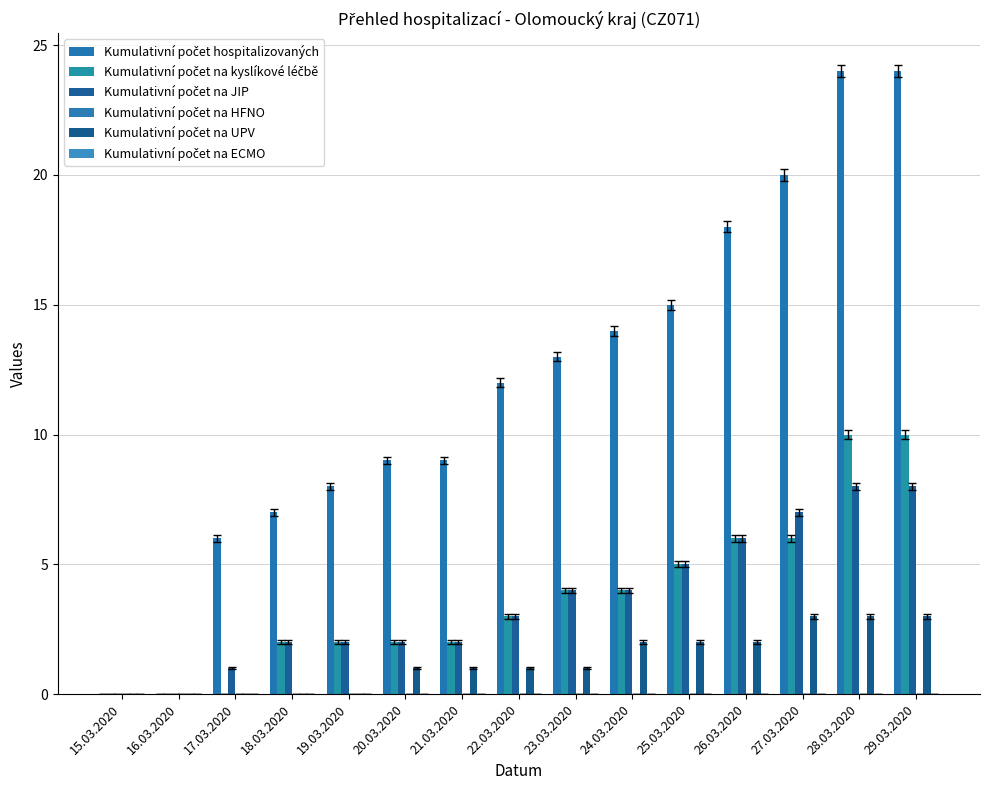

At which label does Kumulativní počet na kyslíkové léčbě first exceed 3?

23.03.2020